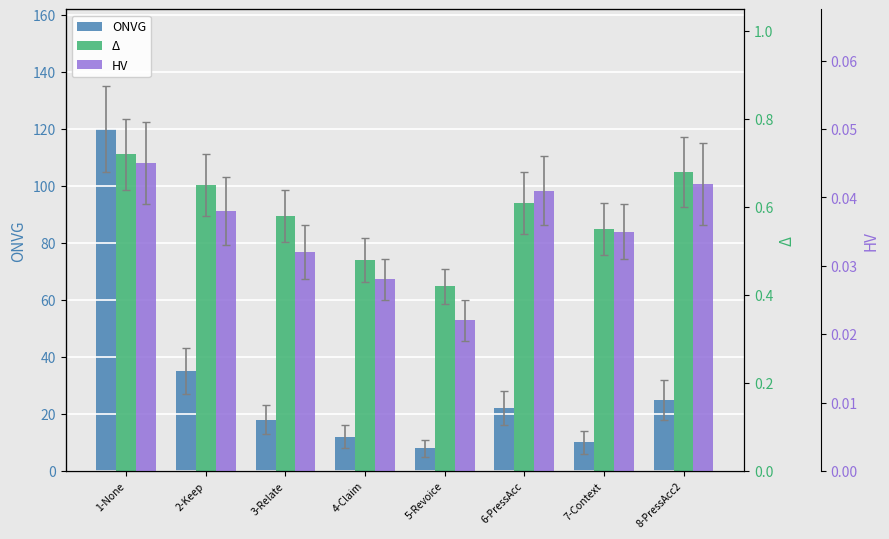

Is it true that HV equals 0.1 at 7-Context?

False